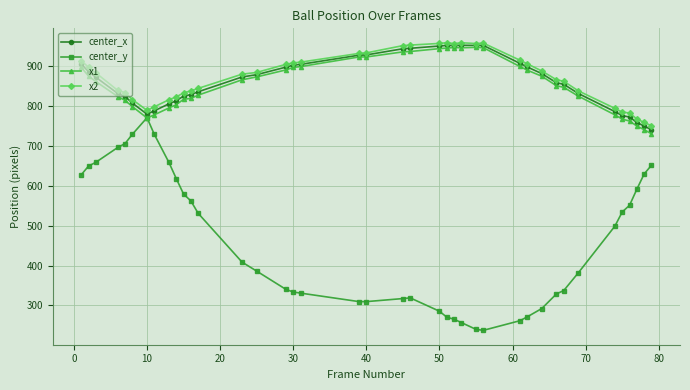

True or false: center_y has more than 1 points higher than both neighbors.

True